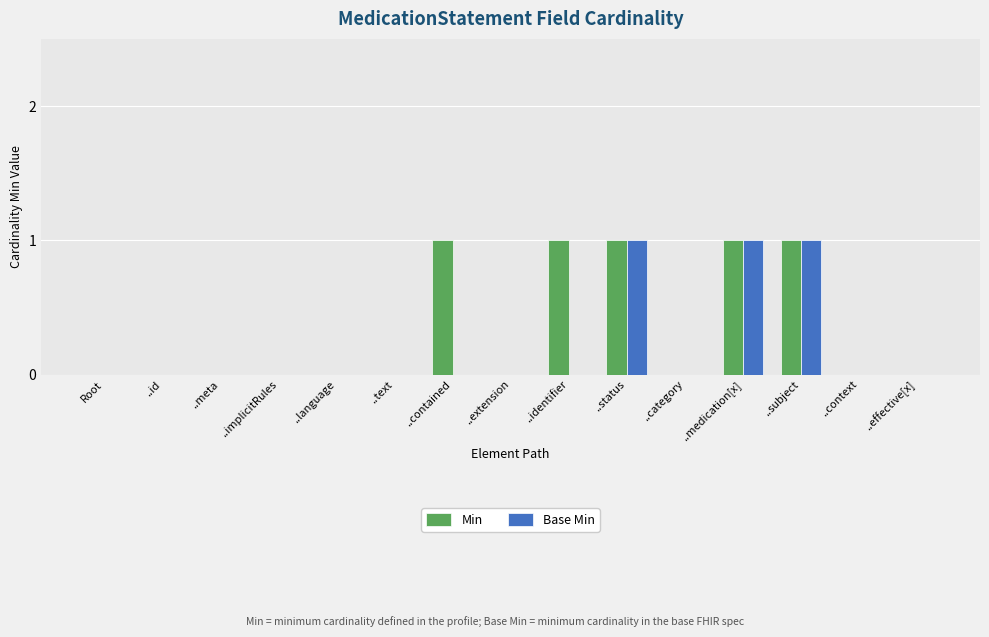

Which series has the largest total across all categories?

Min